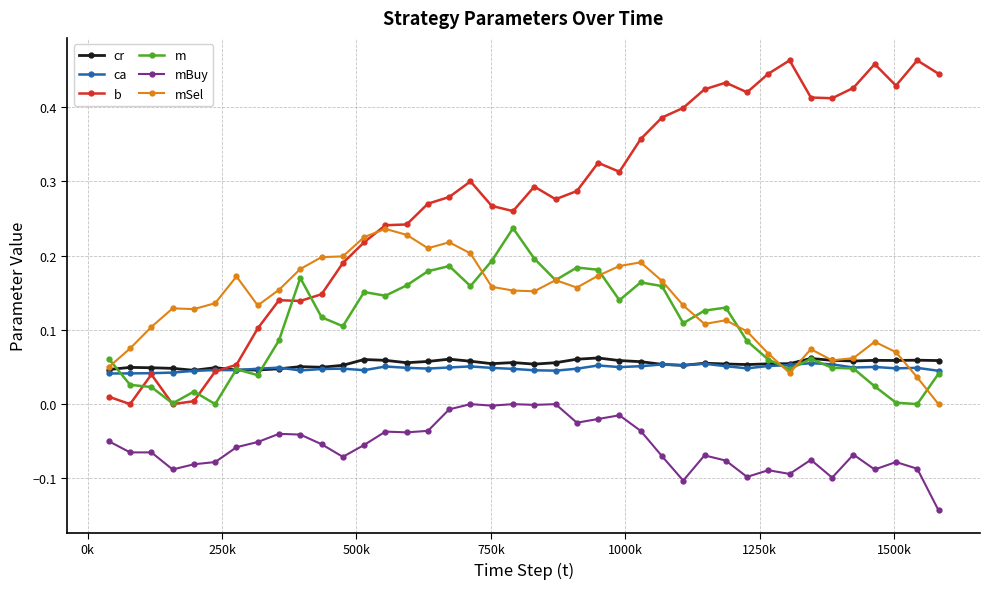

At how many categories does at least one series exceed 0?

40